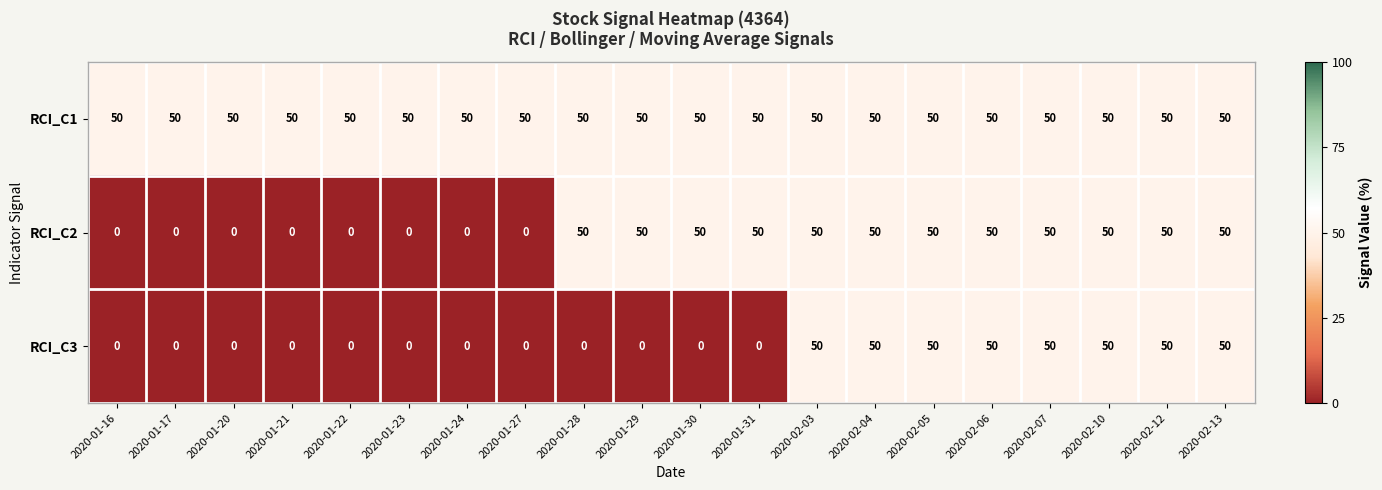

List the series in order of their overall mean, highest first.

RCI_C1, RCI_C2, RCI_C3